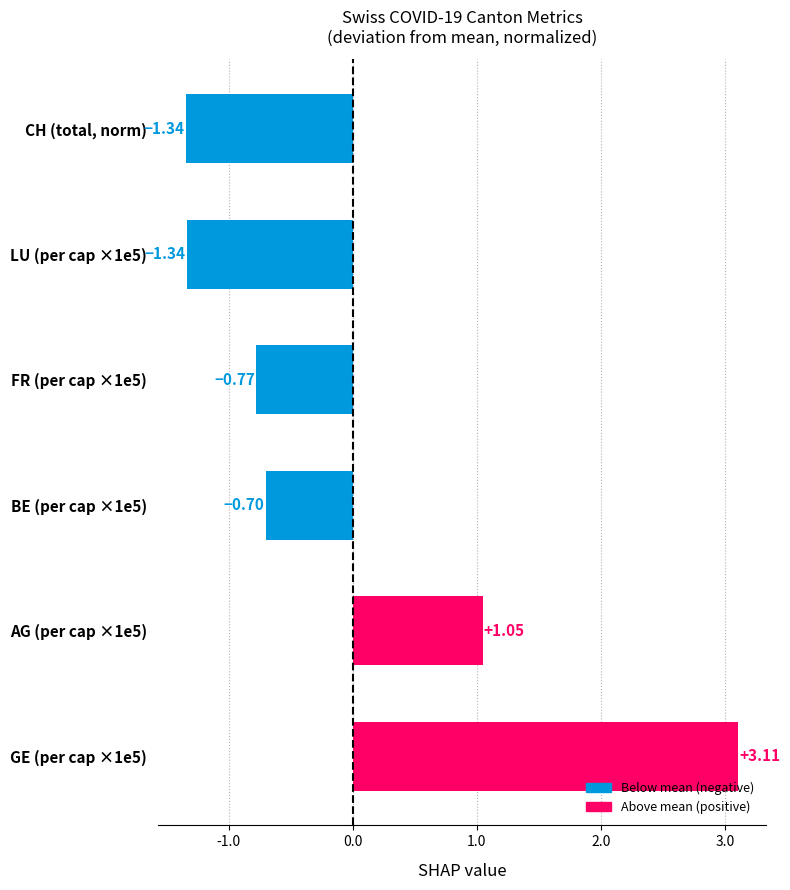

Between AG (per cap ×1e5) and CH (total, norm), which is larger?

AG (per cap ×1e5)